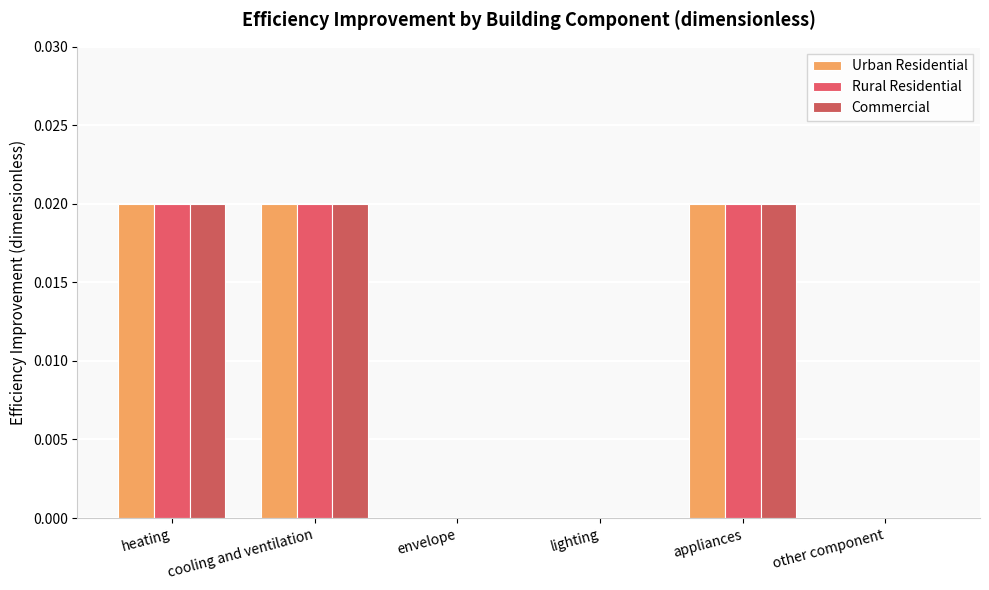

Does the chart contain stacked bars?

No